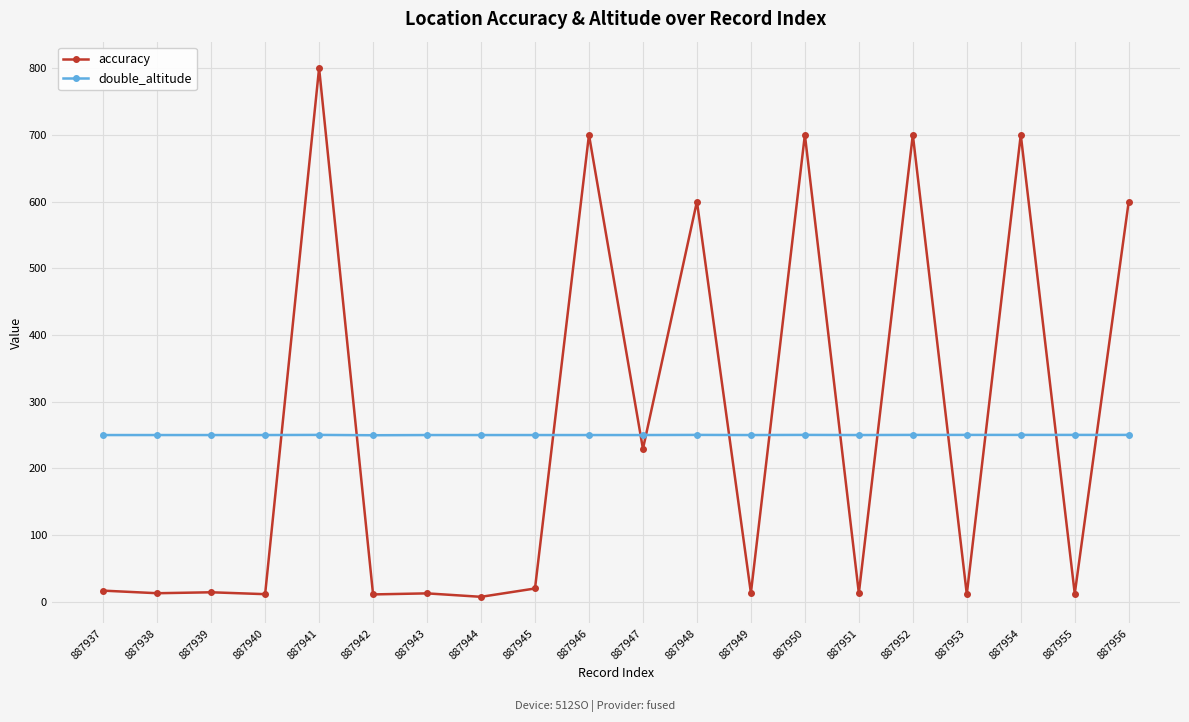

Which series has the largest range (max minus min)?

accuracy